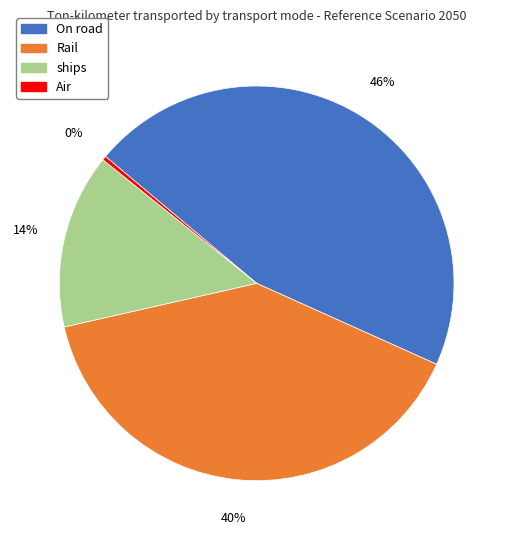

Does Air account for over 50% of the chart?

No